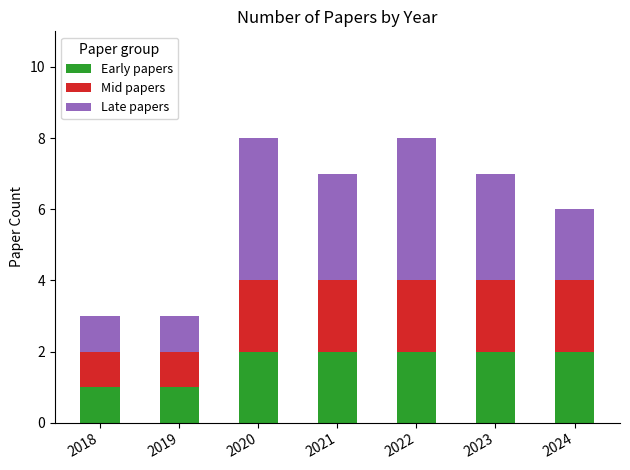

What is the total value across all series at 2019?

3